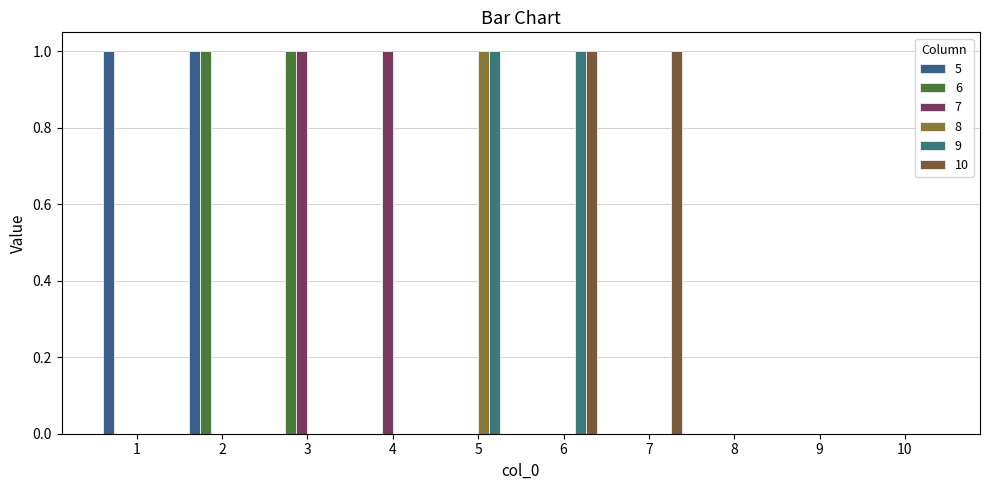

What is the difference between the maximum and second lowest values in the 6 series?

1